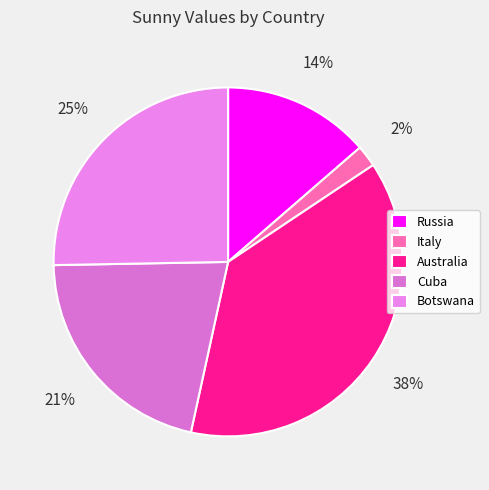

How many slices are in this pie chart?

5